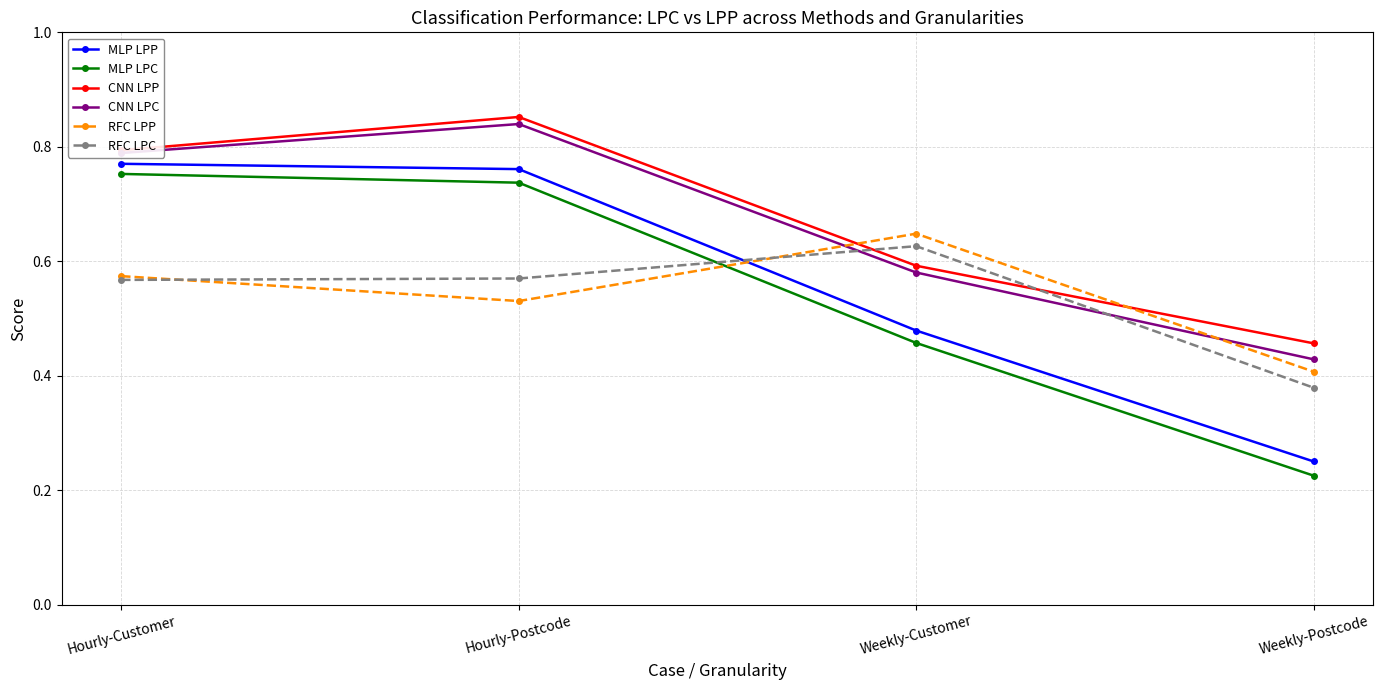

What position from the right is Weekly-Postcode?

1